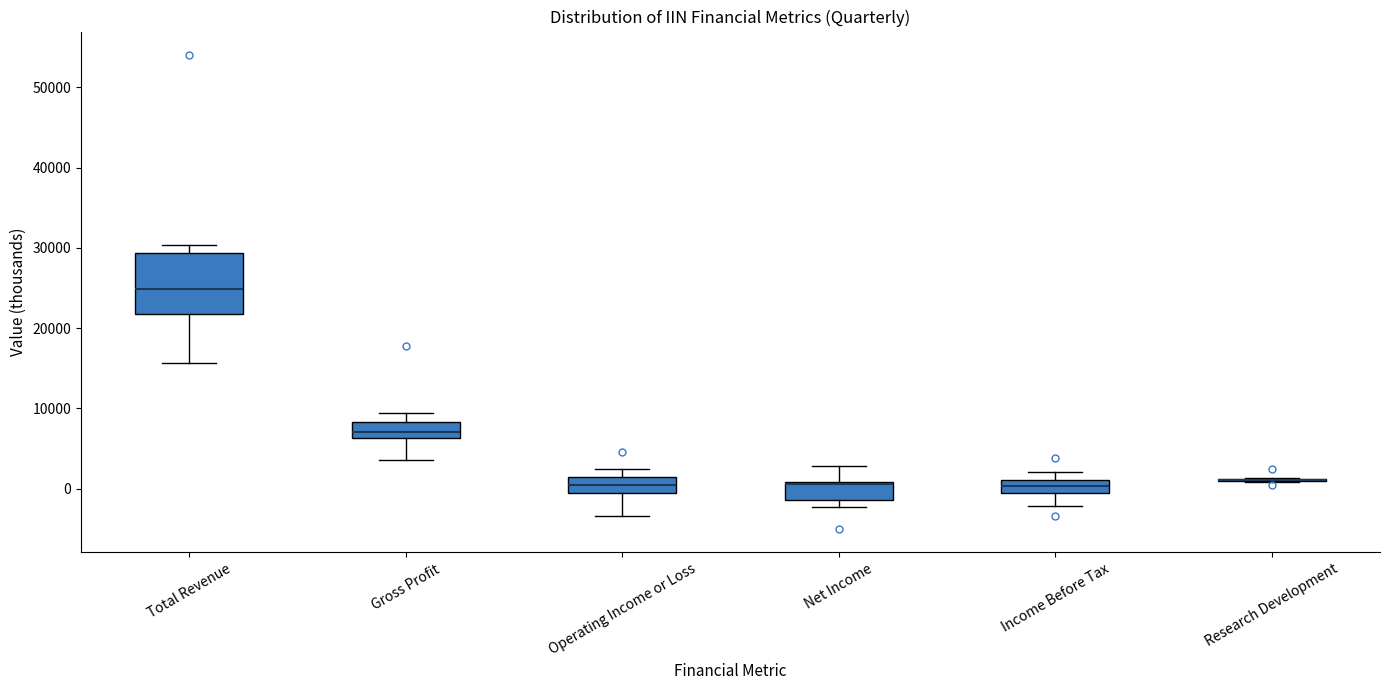

Reading left to right, read every box against the y-axis: the position of its median line, the range the box covers, and the ends of its whiskers. The values are not printed on the chart, so give them approximately, as read against the axis.

Total Revenue: median 25000, box 22000 to 29000, whiskers 16000 to 30000
Gross Profit: median 7000, box 6000 to 8000, whiskers 4000 to 9000
Operating Income or Loss: median 1000 (inside the box), box 0 to 1000, whiskers -3000 to 2000
Net Income: median 1000, box -1000 to 1000, whiskers -2000 to 3000
Income Before Tax: median 0 (inside the box), box 0 to 1000, whiskers -2000 to 2000
Research Development: box collapsed to a line at 1000, whiskers 1000 to 1000